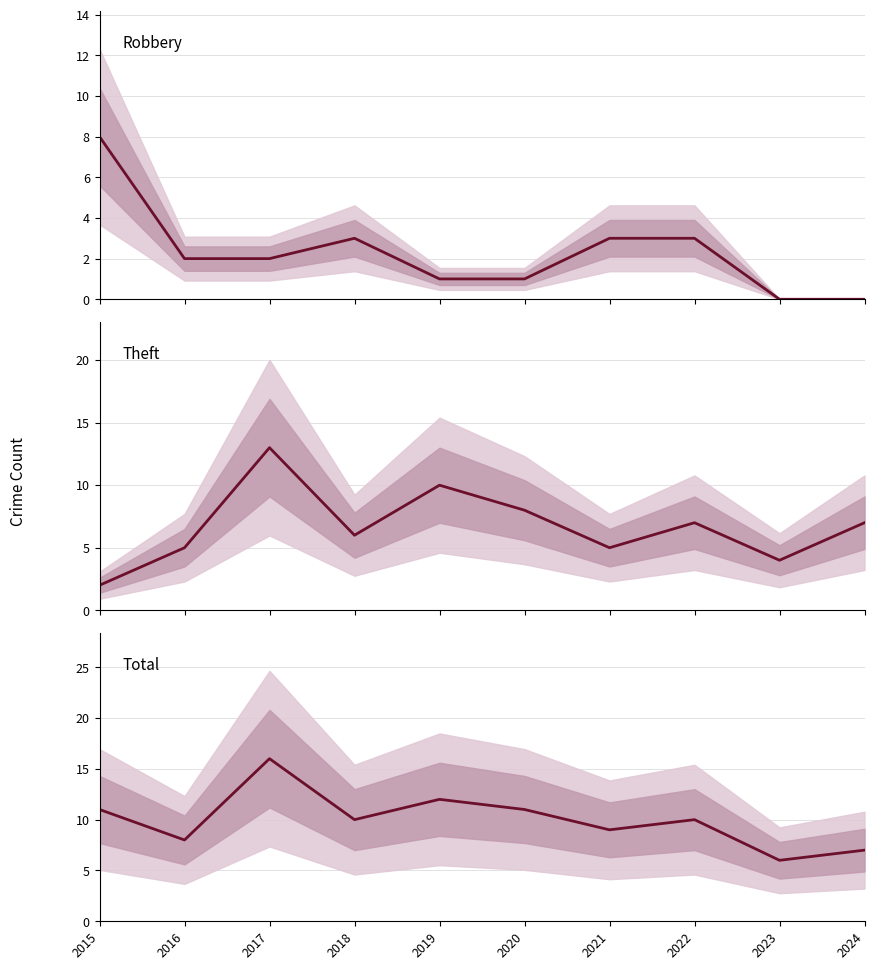

What is the greatest value displayed?

16